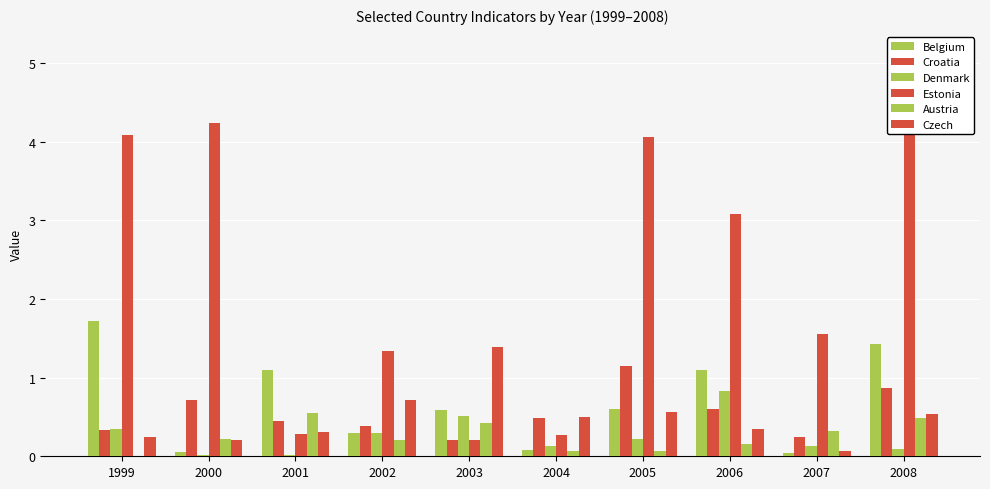

What is the difference between the second highest and minimum values in the Czech series?

0.6